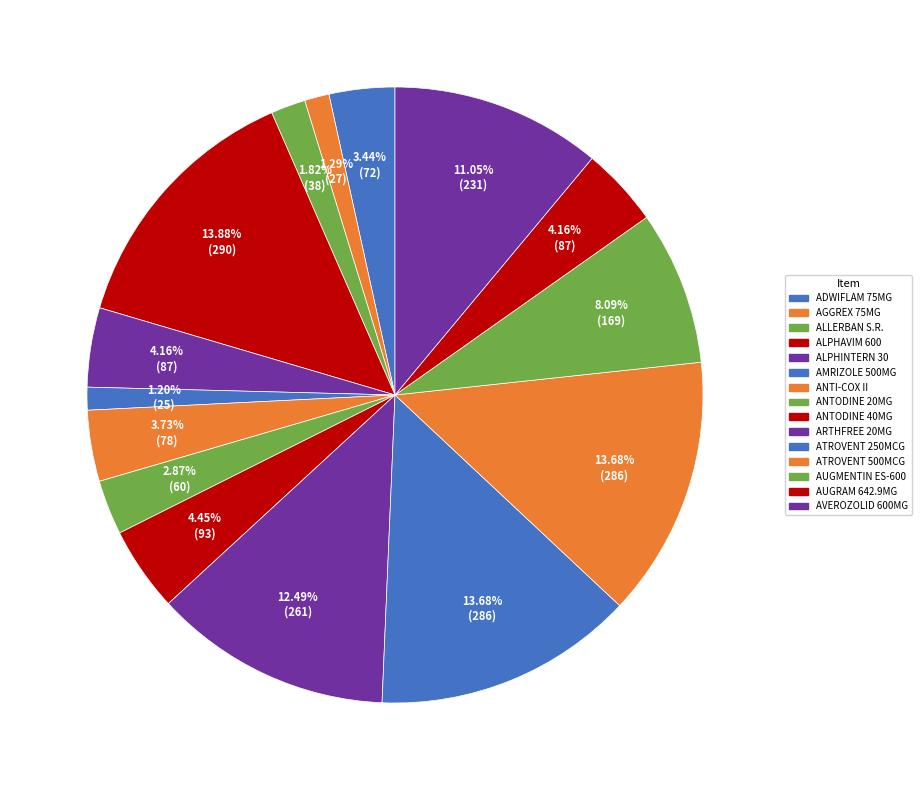

To the nearest percent, what portion does ALLERBAN S.R. represent?

2%